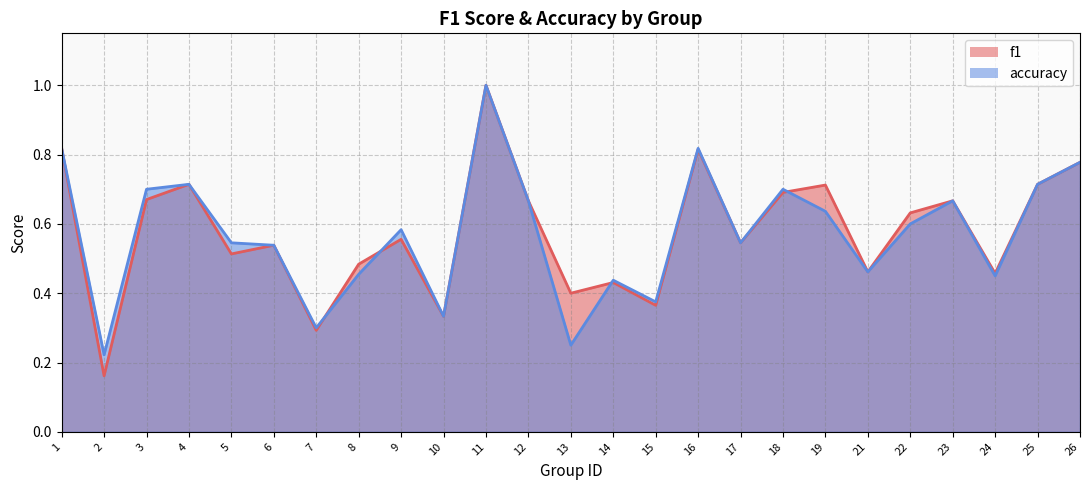

The value of accuracy at 9 is 0.6. True or false?

True